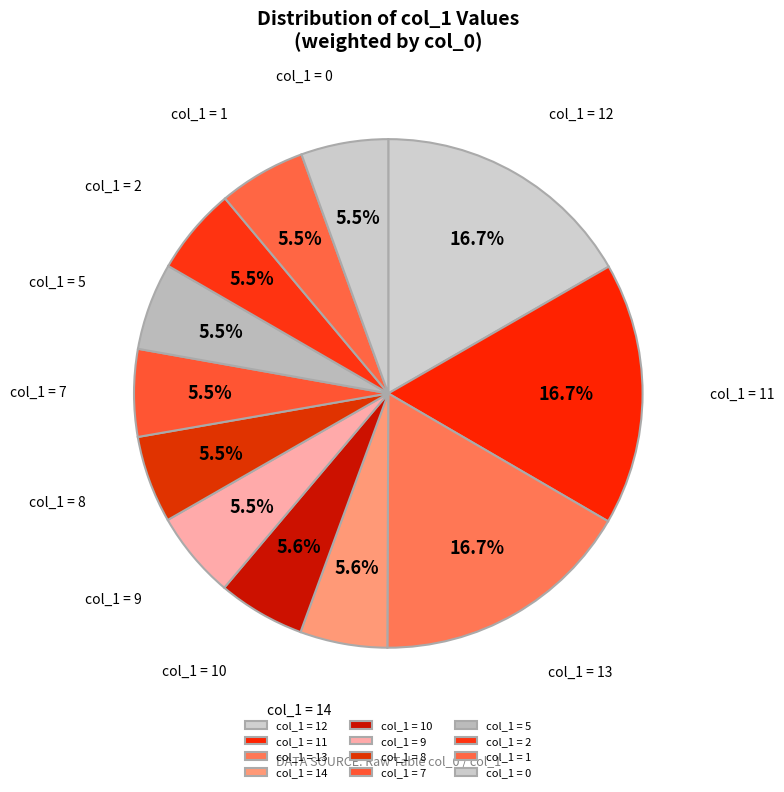

To the nearest percent, what is the average slice percentage?

8%